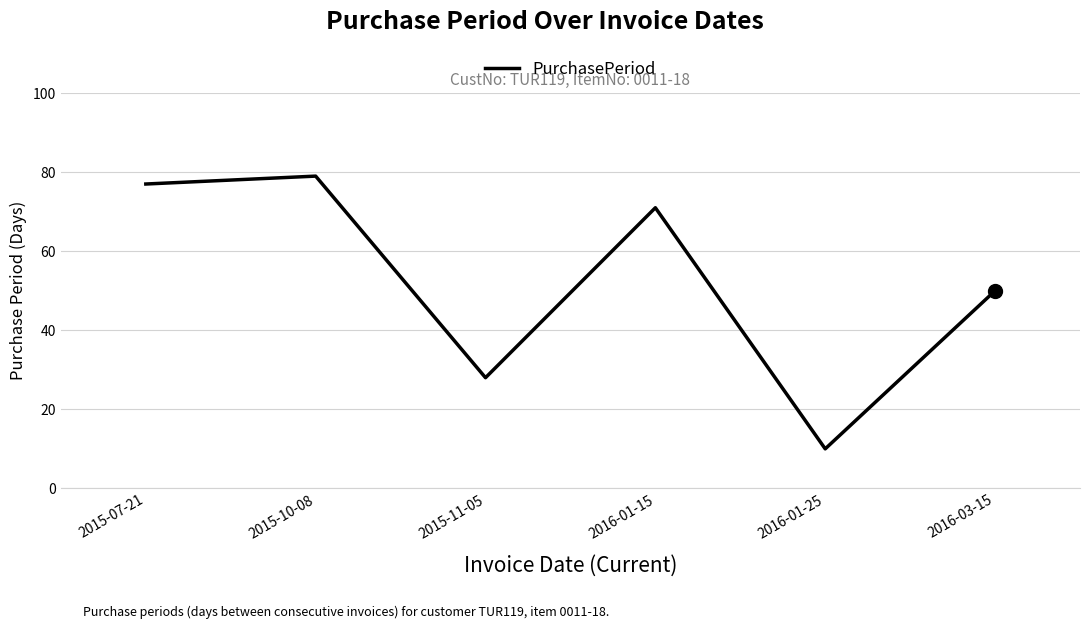

Between 2016-01-15 and 2015-10-08, which is larger?

2015-10-08